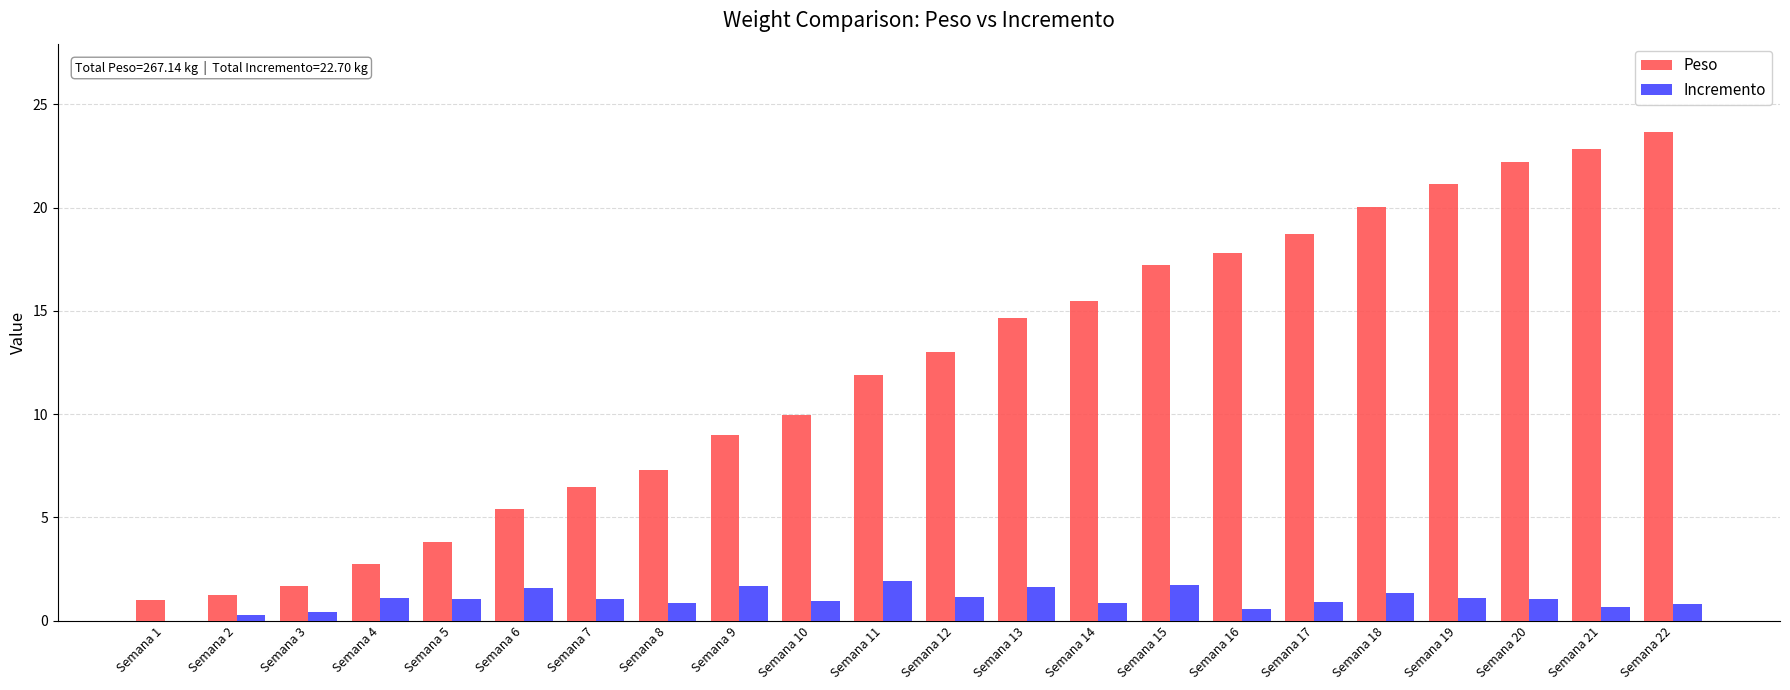

Is the value of Peso at Semana 21 greater than the value of Incremento at Semana 14?

Yes